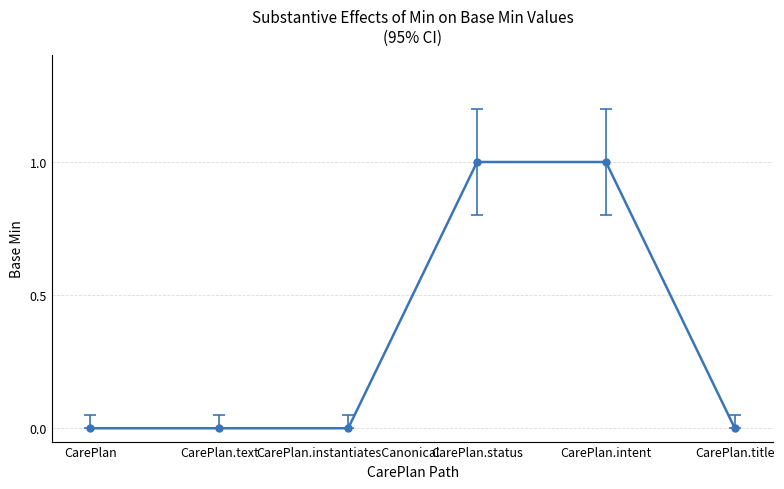

True or false: there are more than 2 points higher than both neighbors.

False